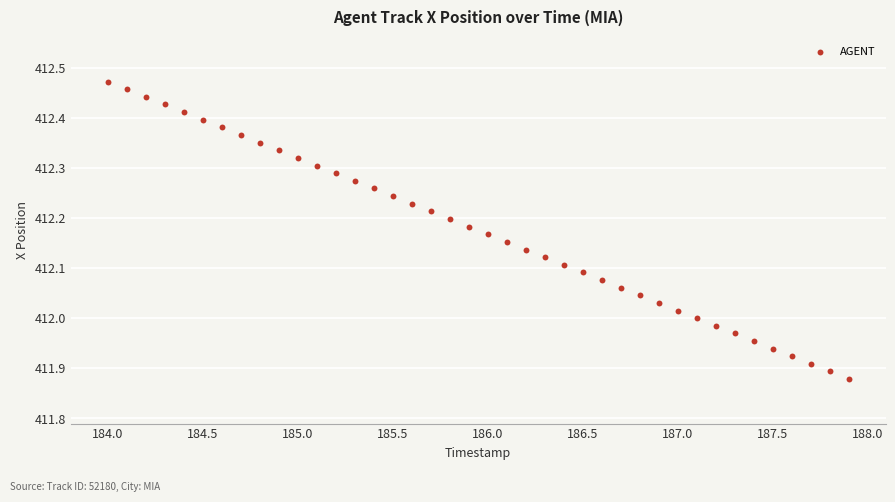

What is the range of Y values (max minus min)?

0.6